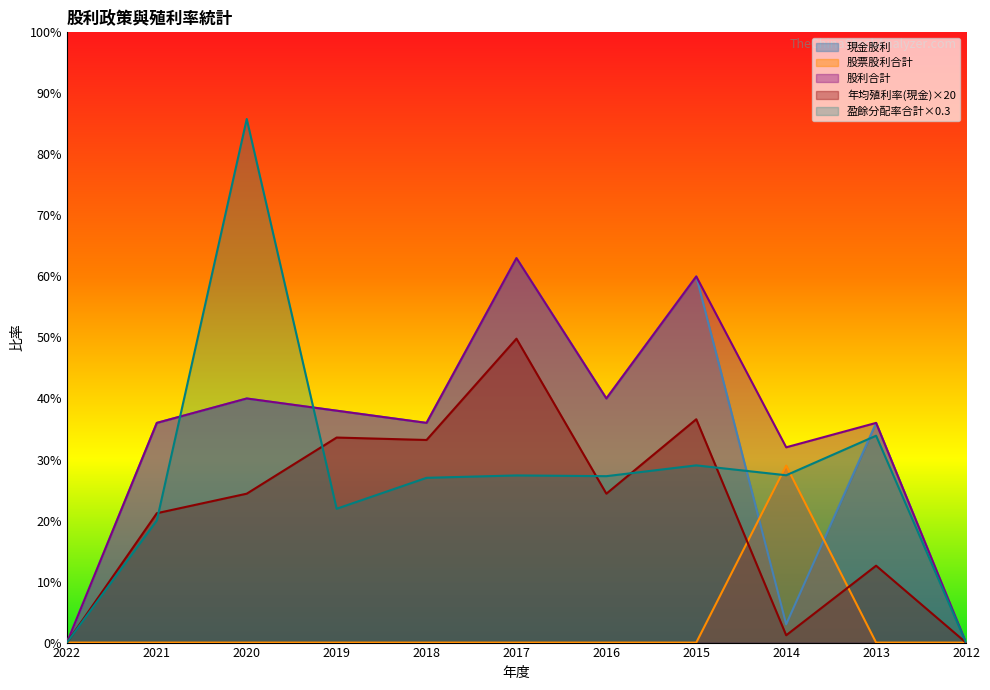

In 年均殖利率(現金), how many points are higher than both neighbors (excluding endpoints)?

4